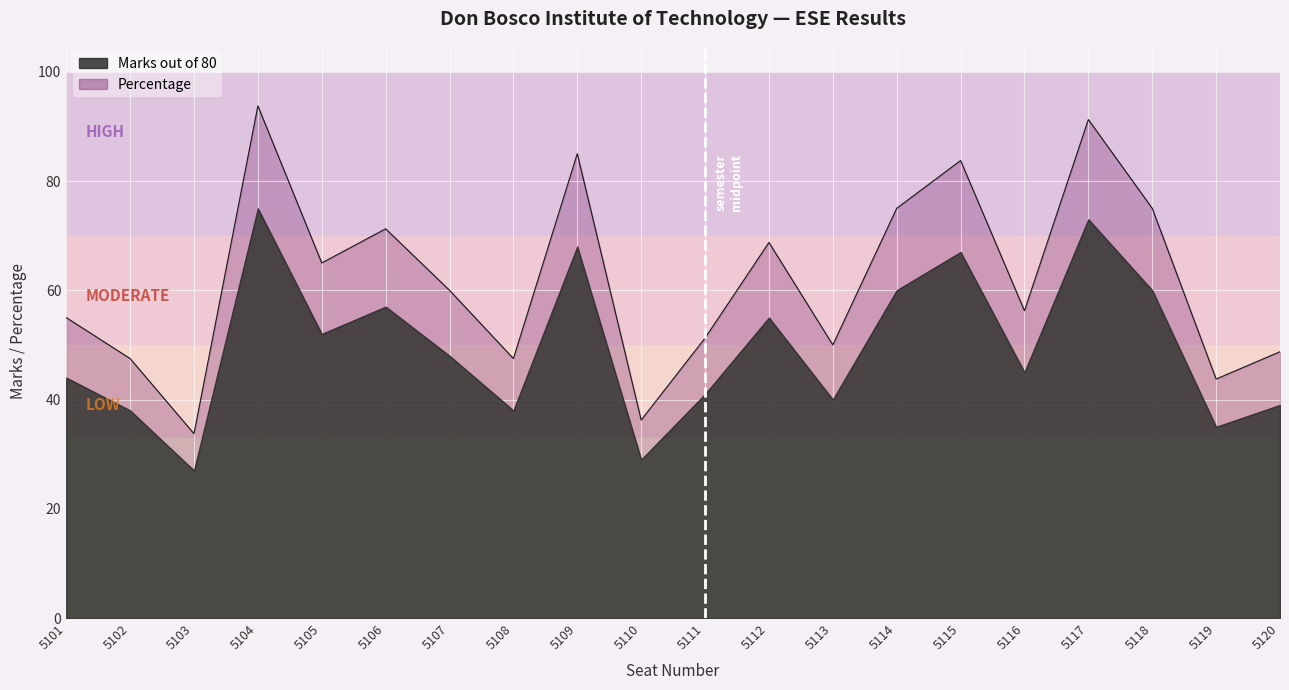

True or false: the data shows 71.2 at 5106.

True